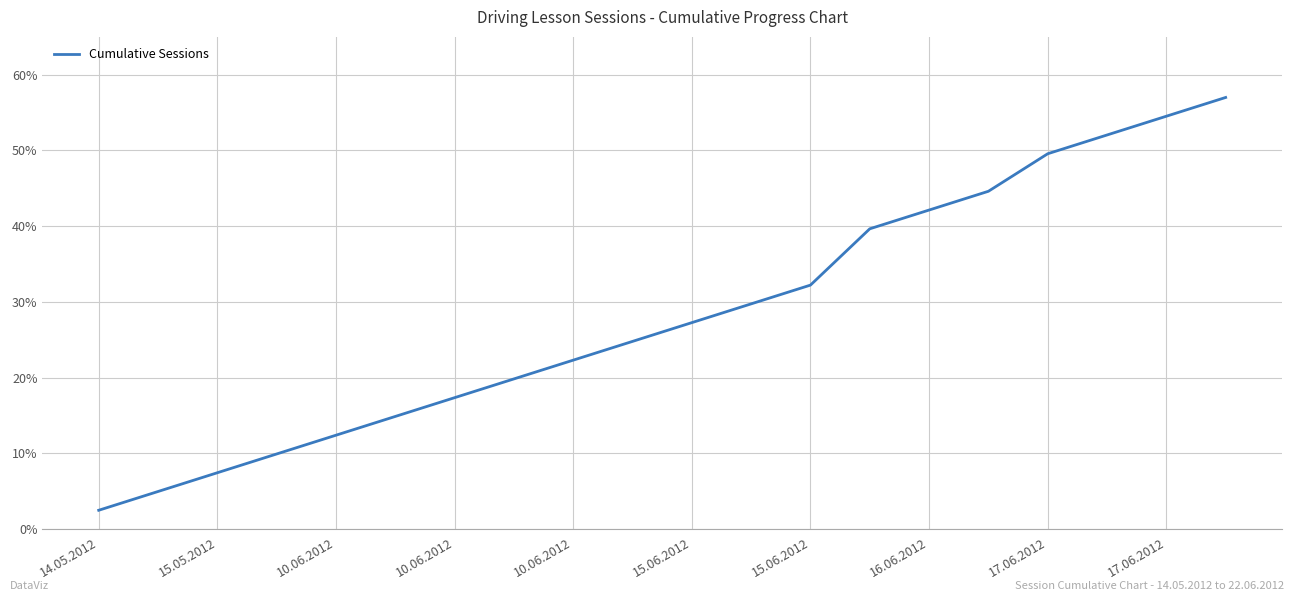

What is the smallest value displayed?

2.5